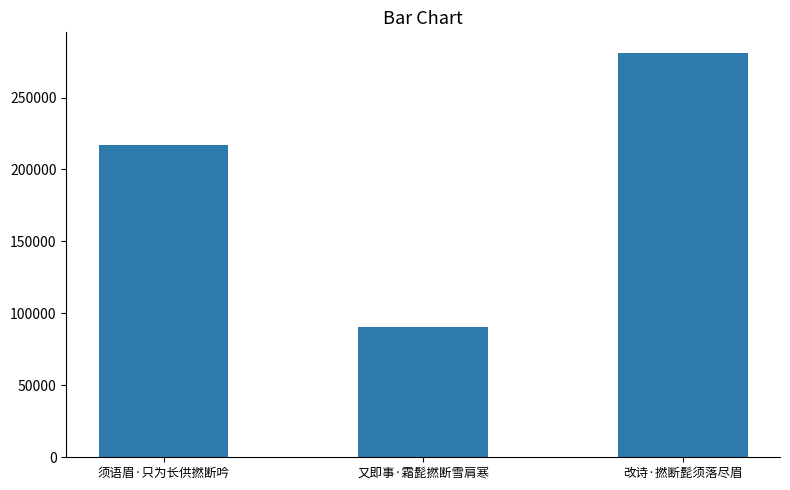

Count the values in the range 90182 to 281226.

3